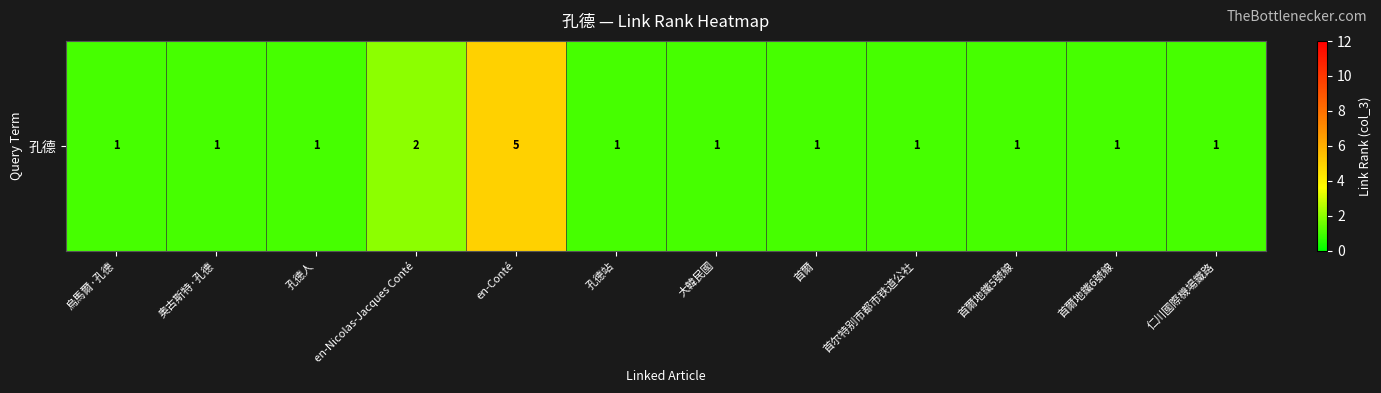

Which has a higher value, 孔德站 or 首爾?

孔德站